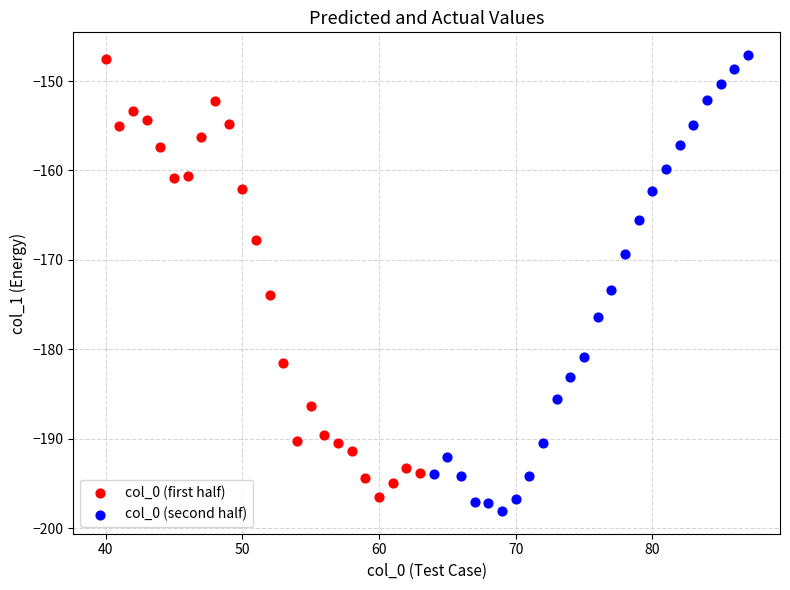

Which series reaches the minimum Y coordinate?

col_0 (second half)